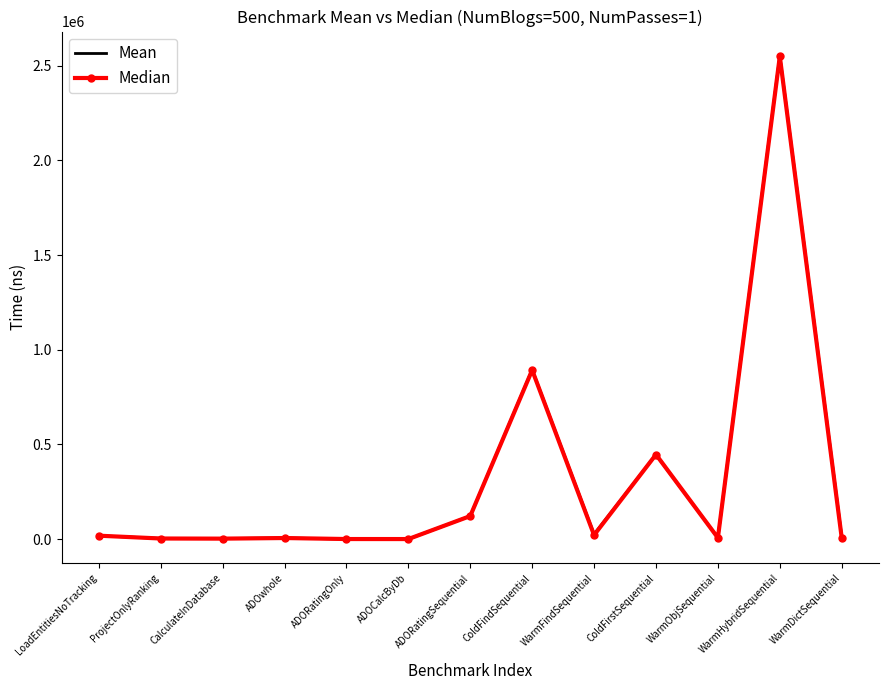

Which series changed the most between CalculateInDatabase and ADORatingSequential?

Median